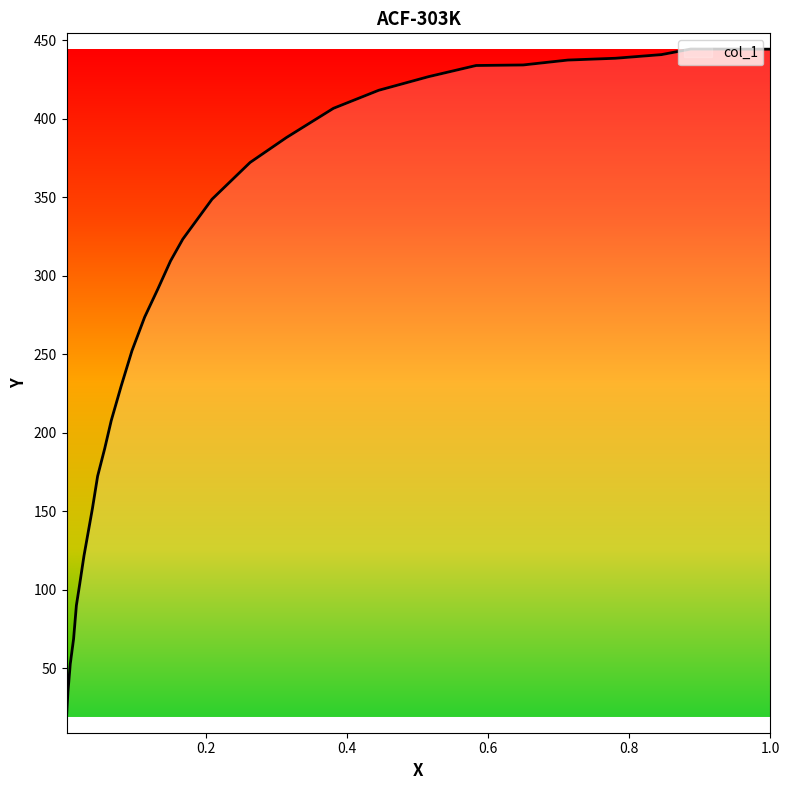

How many data points does each series have?

32